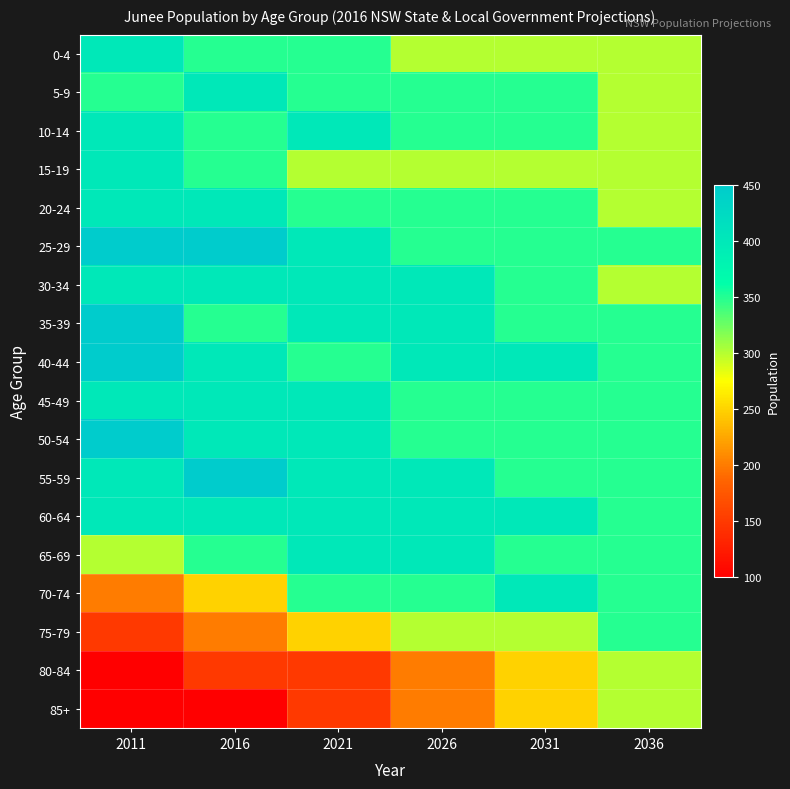

Reading left to right, what are all the values shown in this chart?

0-4: 2011=400	2016=350	2021=350	2026=300	2031=300	2036=300
5-9: 2011=350	2016=400	2021=350	2026=350	2031=350	2036=300
10-14: 2011=400	2016=350	2021=400	2026=350	2031=350	2036=300
15-19: 2011=400	2016=350	2021=300	2026=300	2031=300	2036=300
20-24: 2011=400	2016=400	2021=350	2026=350	2031=350	2036=300
25-29: 2011=450	2016=450	2021=400	2026=350	2031=350	2036=350
30-34: 2011=400	2016=400	2021=400	2026=400	2031=350	2036=300
35-39: 2011=450	2016=350	2021=400	2026=400	2031=350	2036=350
40-44: 2011=450	2016=400	2021=350	2026=400	2031=400	2036=350
45-49: 2011=400	2016=400	2021=400	2026=350	2031=350	2036=350
50-54: 2011=450	2016=400	2021=400	2026=350	2031=350	2036=350
55-59: 2011=400	2016=450	2021=400	2026=400	2031=350	2036=350
60-64: 2011=400	2016=400	2021=400	2026=400	2031=400	2036=350
65-69: 2011=300	2016=350	2021=400	2026=400	2031=350	2036=350
70-74: 2011=200	2016=250	2021=350	2026=350	2031=400	2036=350
75-79: 2011=150	2016=200	2021=250	2026=300	2031=300	2036=350
80-84: 2011=100	2016=150	2021=150	2026=200	2031=250	2036=300
85+: 2011=100	2016=100	2021=150	2026=200	2031=250	2036=300